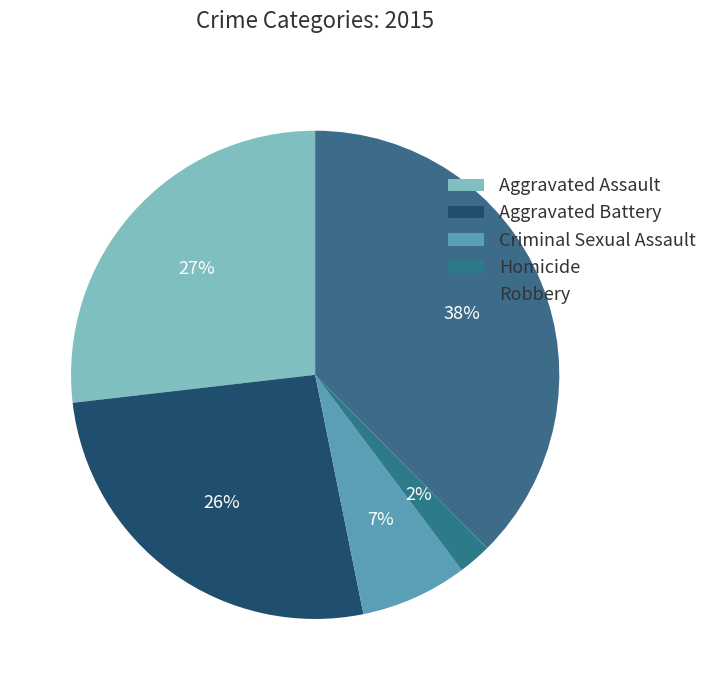

To the nearest percent, what is the average slice percentage?

20%